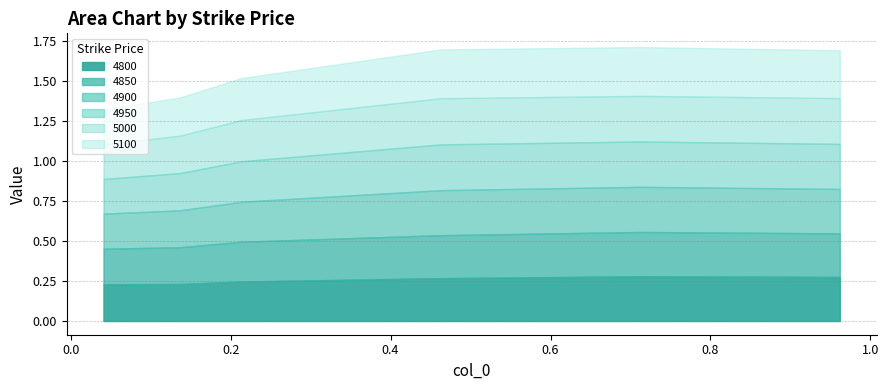

What is the value of the 4800 point at the 4th from the left?

0.3